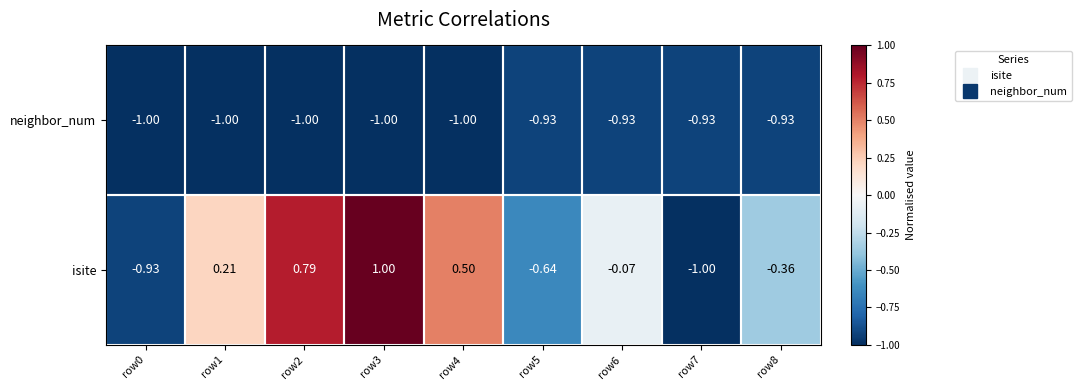

Is the value of neighbor_num at row2 greater than the value of isite at row3?

No